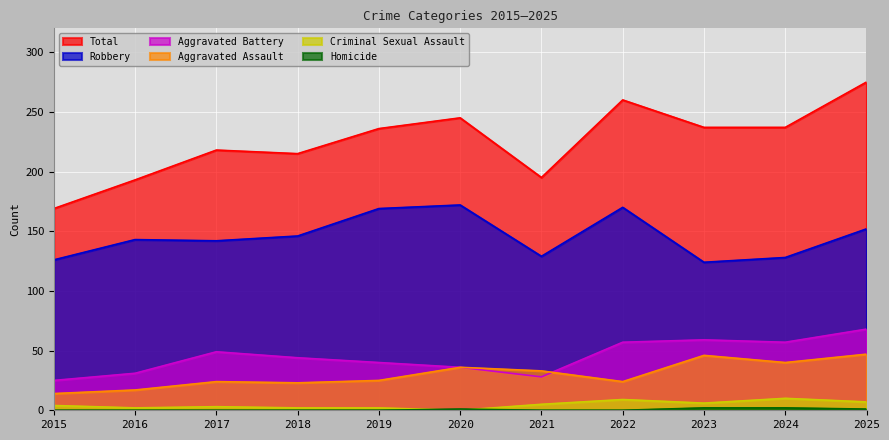

How many lines are shown in the chart?

6